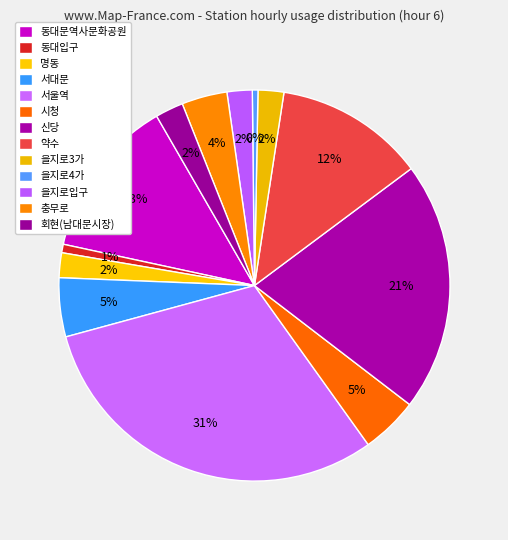

Is there any slice that represents more than half of the pie?

No